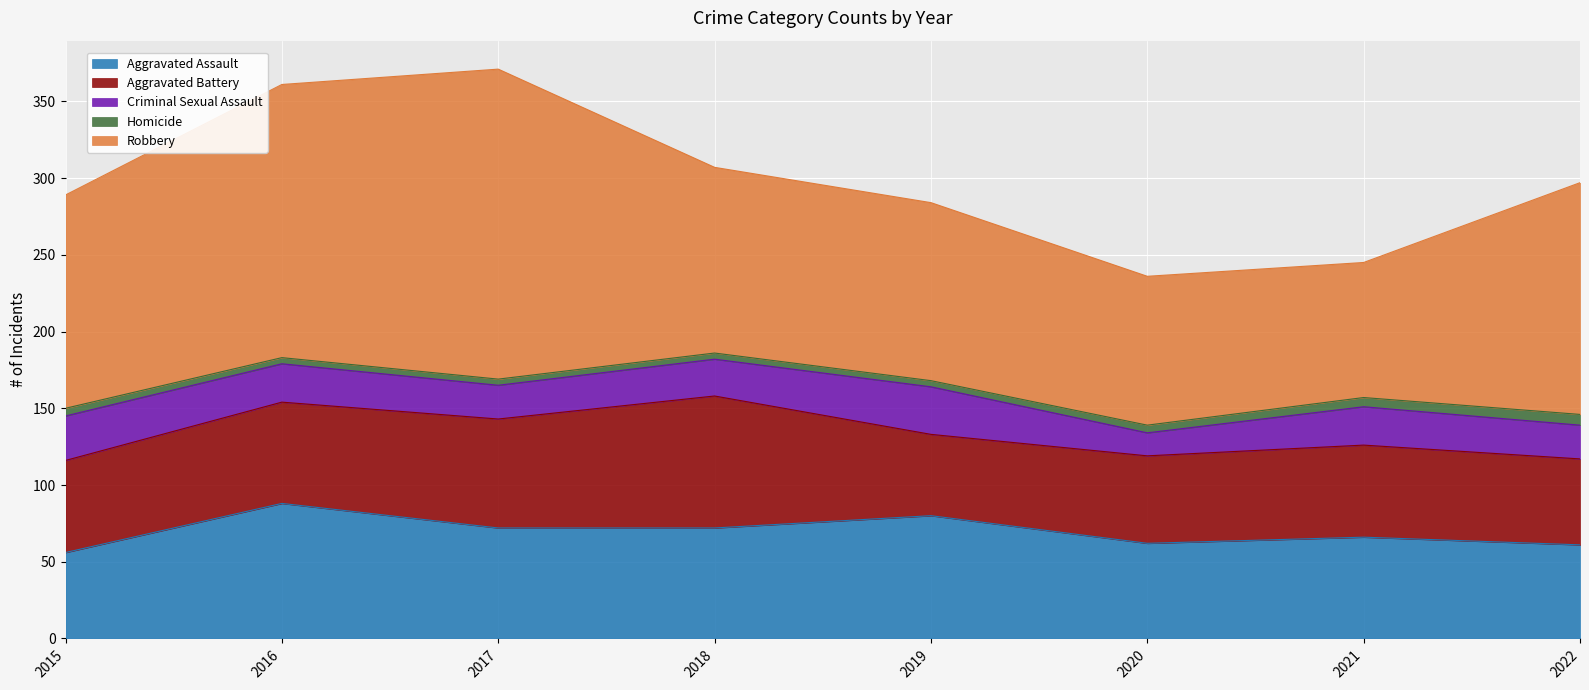

True or false: Aggravated Assault and Criminal Sexual Assault cross at least once.

False